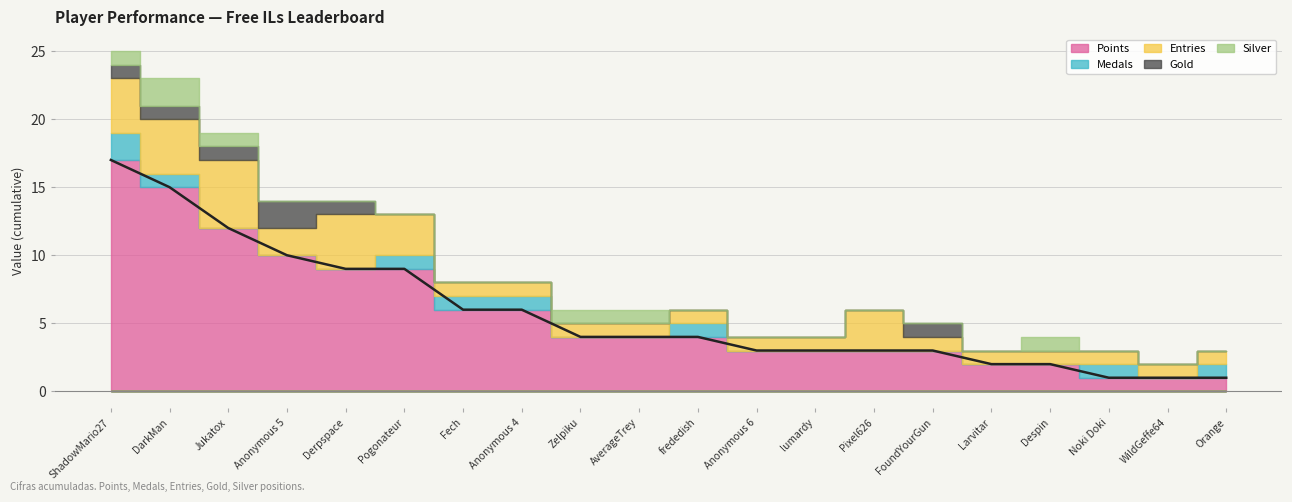

True or false: Points and Gold cross at least once.

False